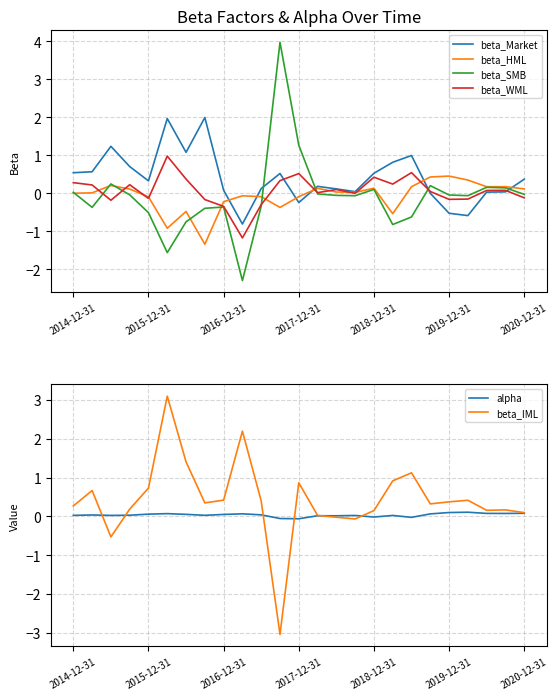

True or false: beta_IML has a value of 0.1 at 2019-12-31.

False